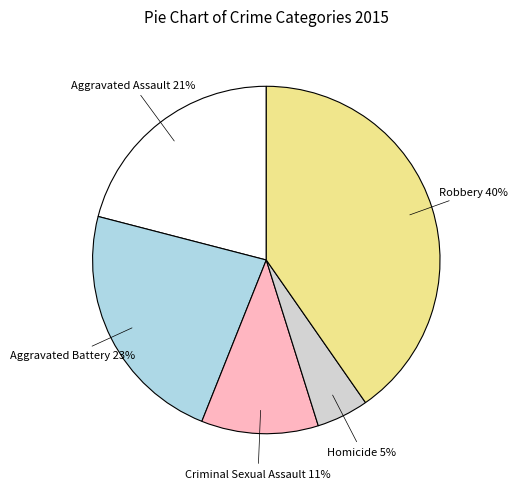

To the nearest percent, what is the average slice percentage?

20%